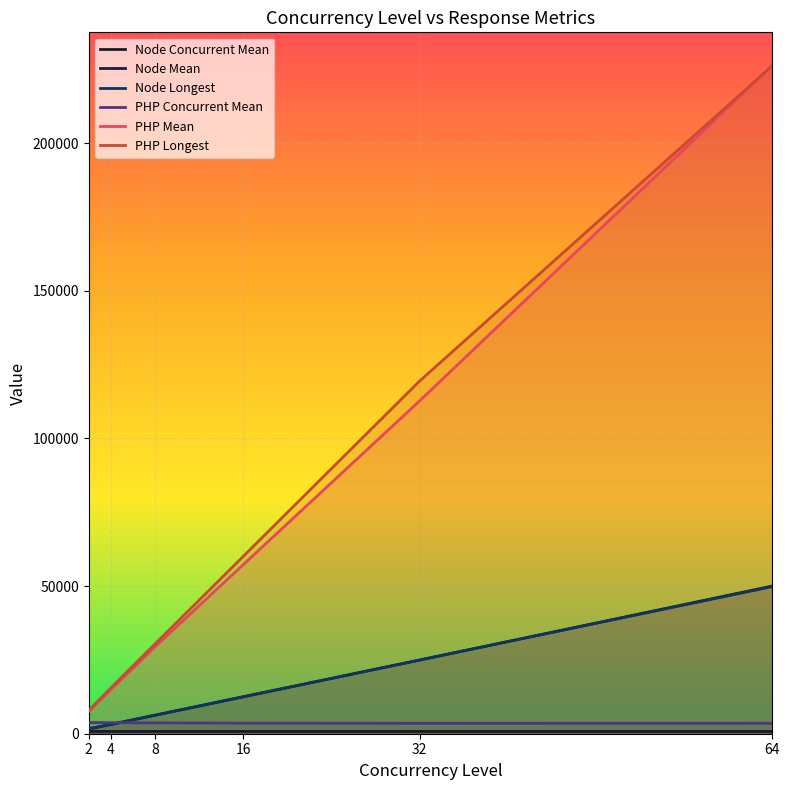

How many lines are shown in the chart?

6